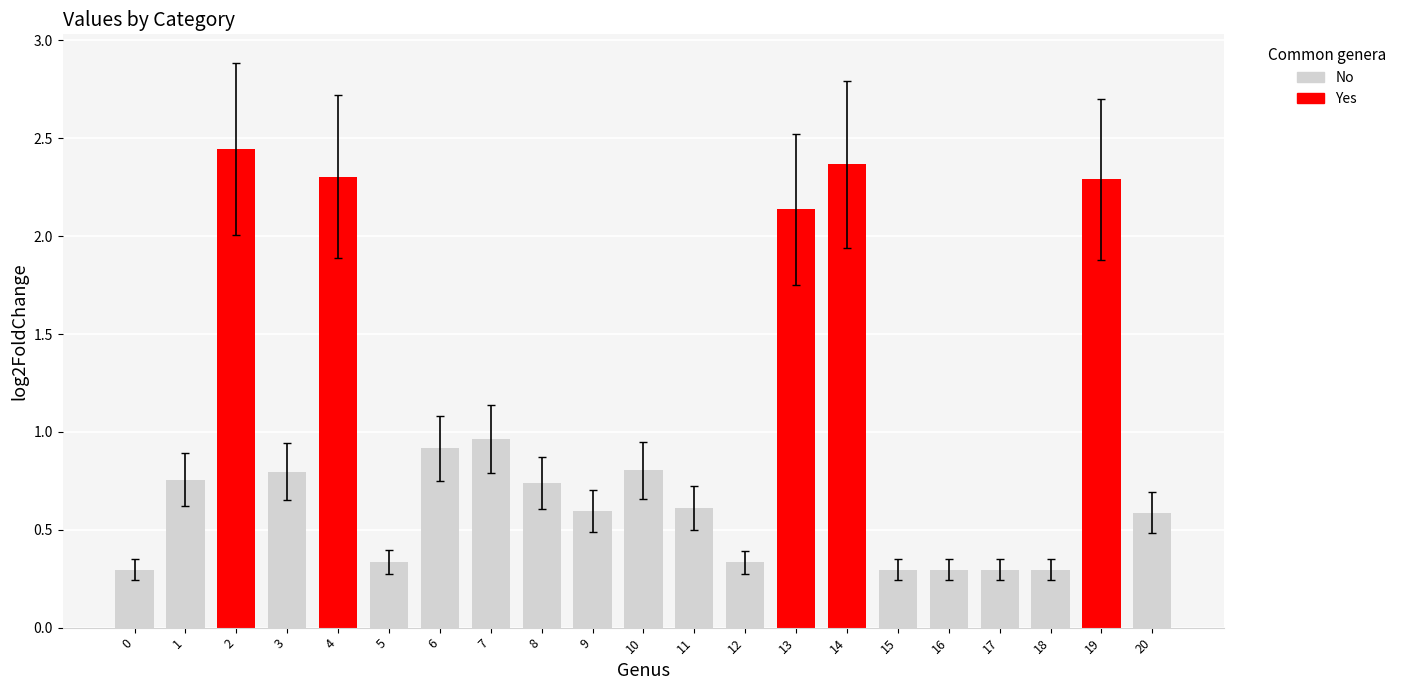

Rank the categories by value from lowest to highest.

0, 15, 16, 17, 18, 12, 5, 20, 9, 11, 8, 1, 3, 10, 6, 7, 13, 19, 4, 14, 2